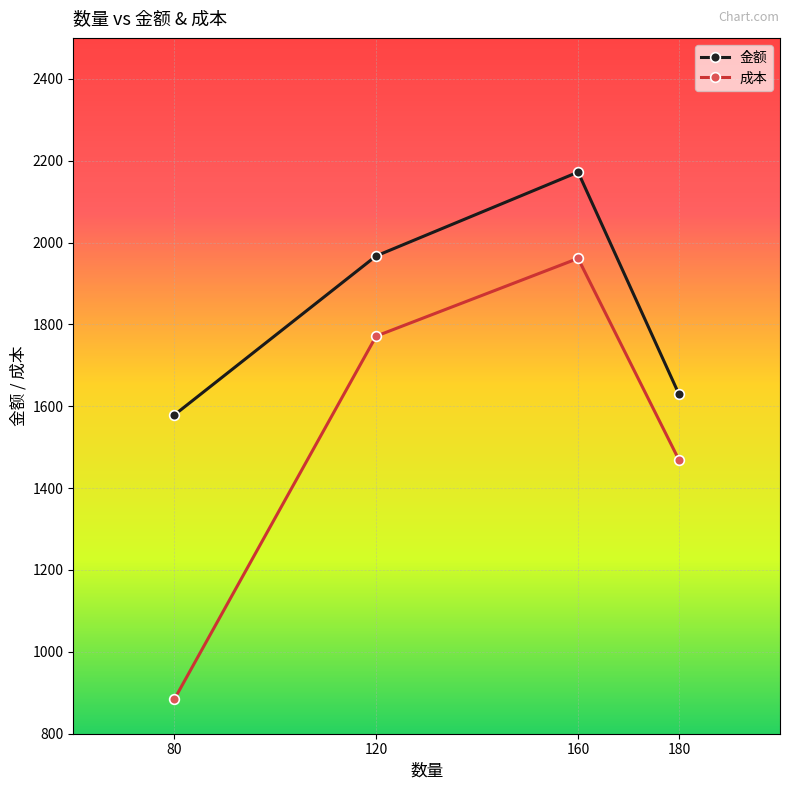

What is the difference between the maximum and minimum values in the 金额 series?

593.5